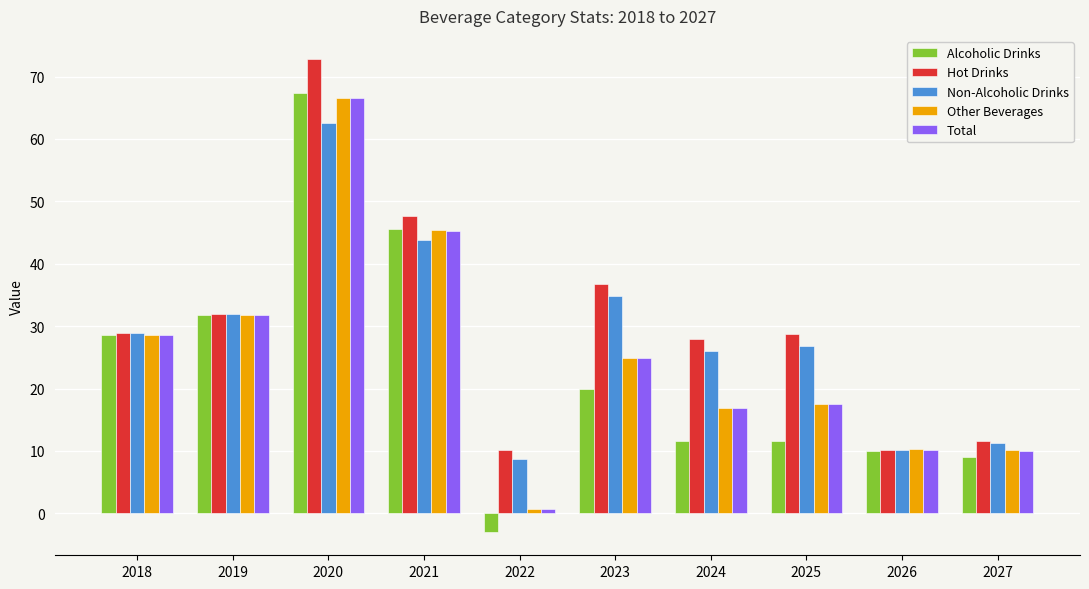

What is the value of the Total bar at the 3rd from the left?

66.6